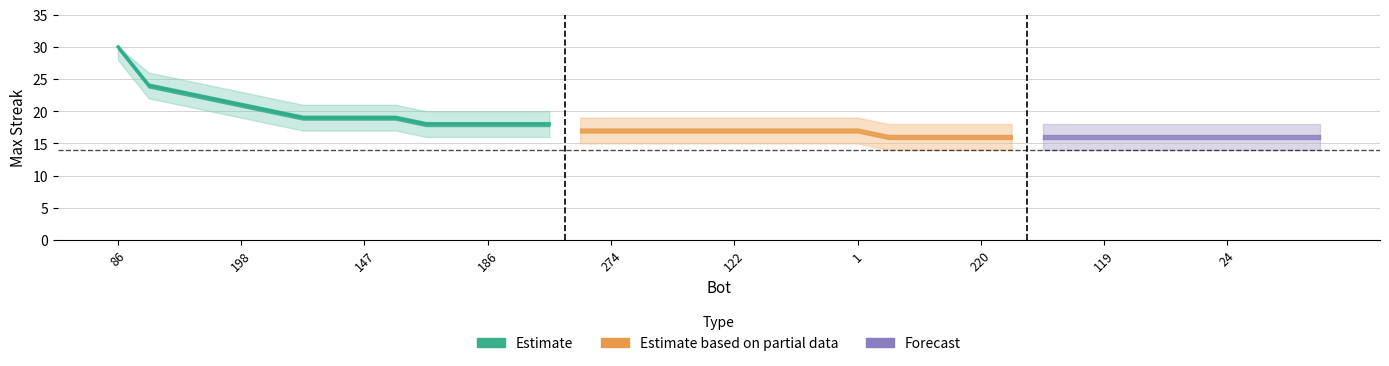

What is the label of the 30th point from the right?

206